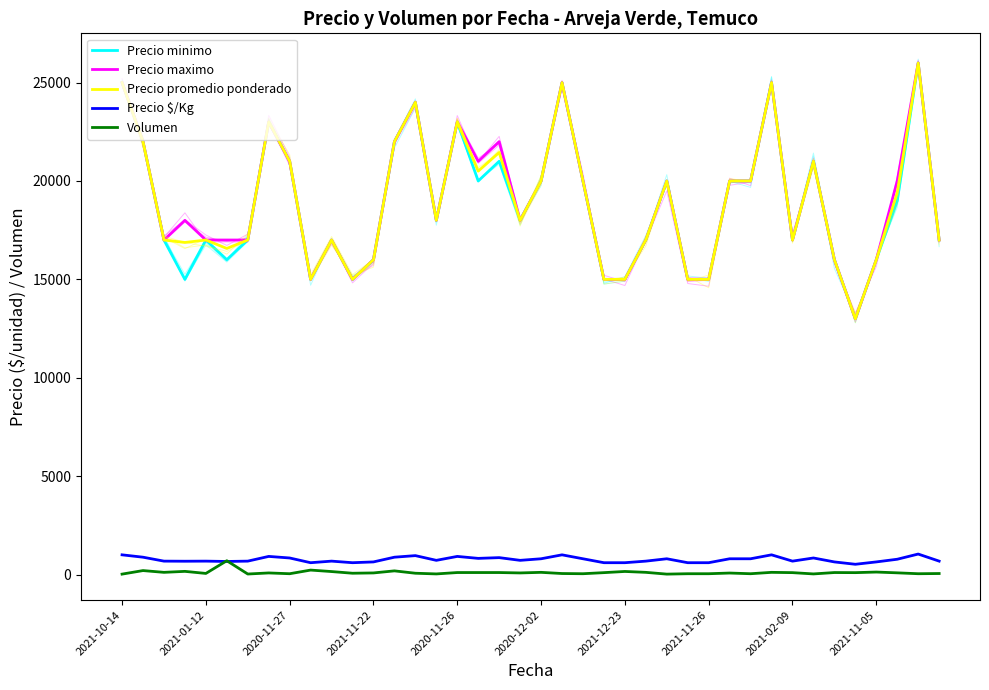

True or false: Precio maximo has more than 1 interior local peaks.

True